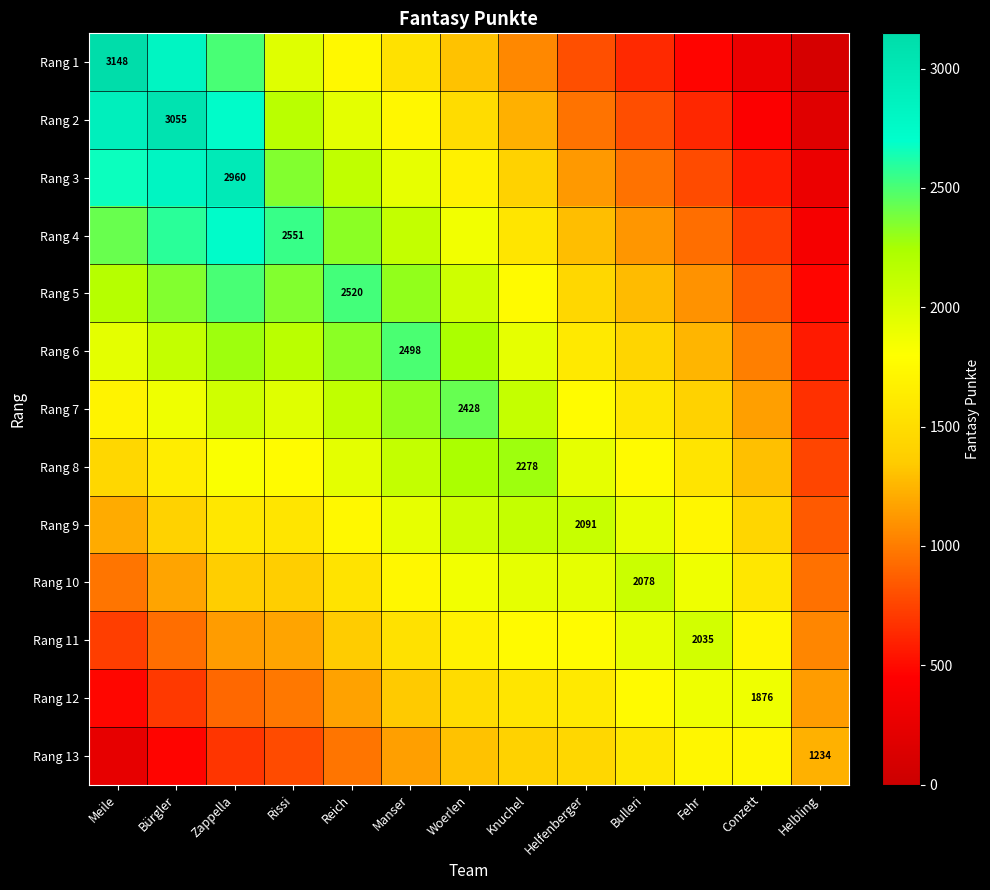

Where does the Rang 11 series first go above 1537?

Manser